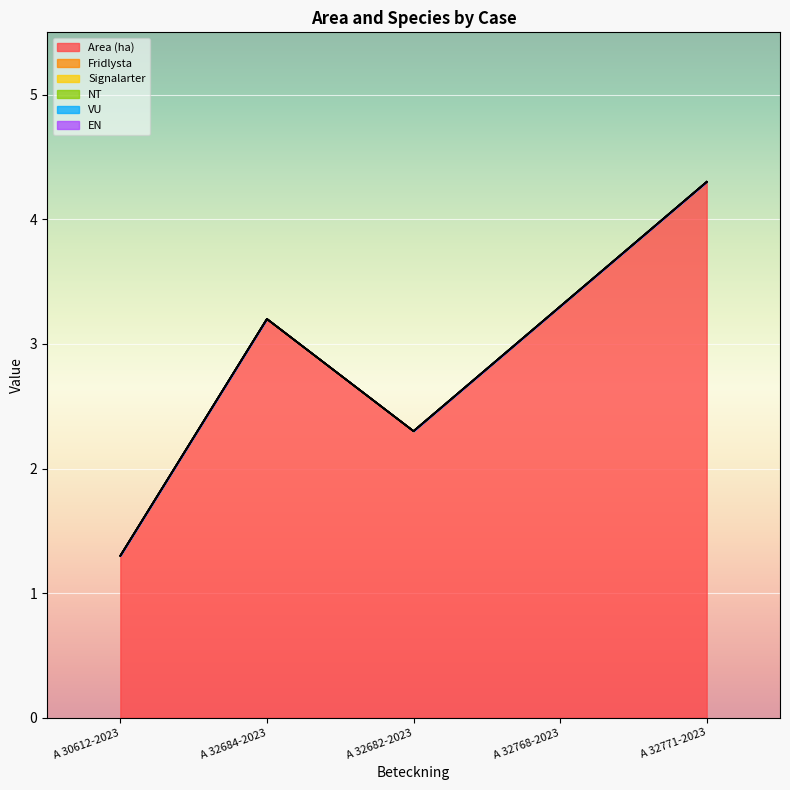

True or false: Signalarter has a value of 0.0 at A 30612-2023.

True